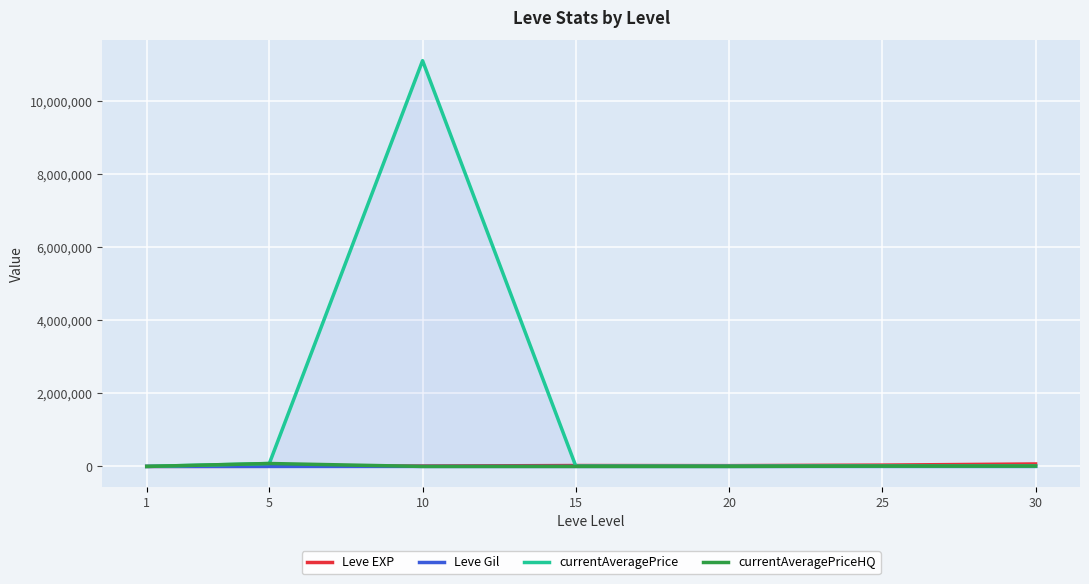

True or false: currentAveragePriceHQ has more than 2 points higher than both neighbors.

False